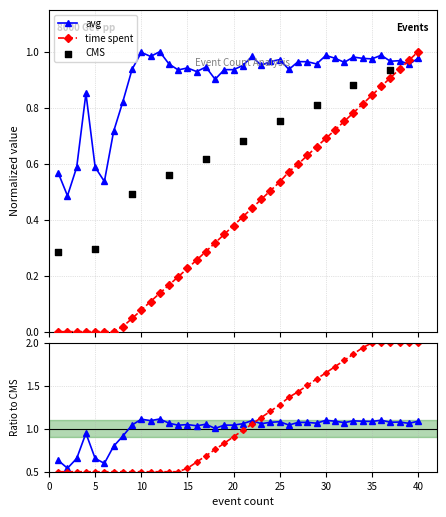

Which series has the largest Y range (max minus min)?

time spent